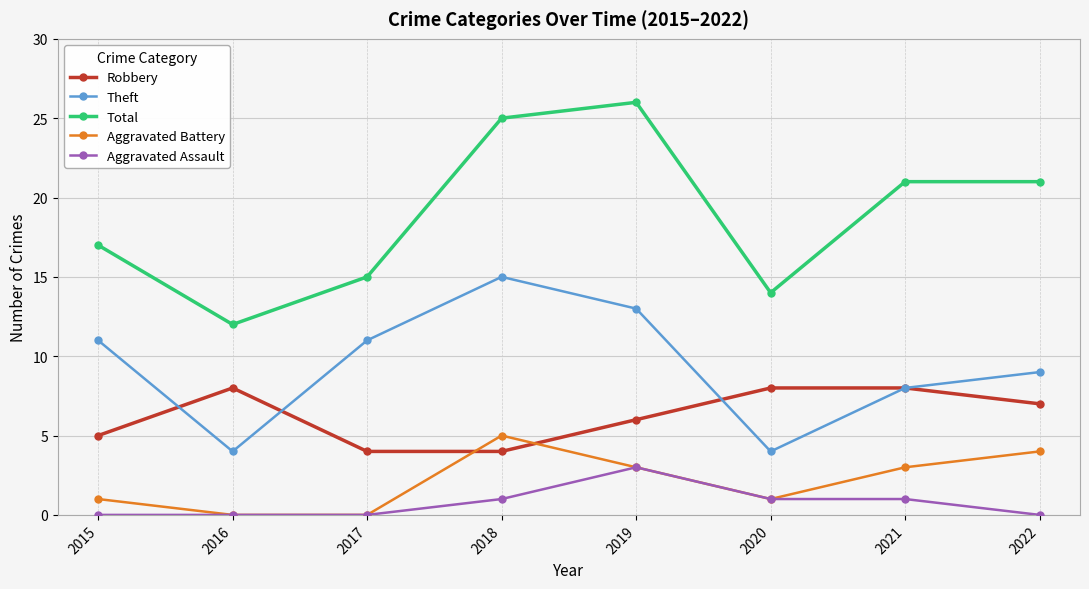

True or false: Total and Aggravated Assault cross at least once.

False